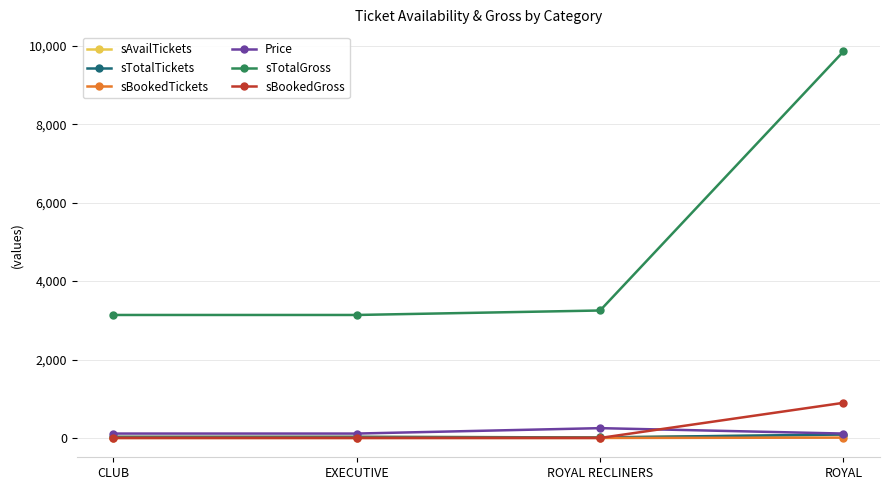

Is it true that sTotalGross equals 9856 at ROYAL?

True